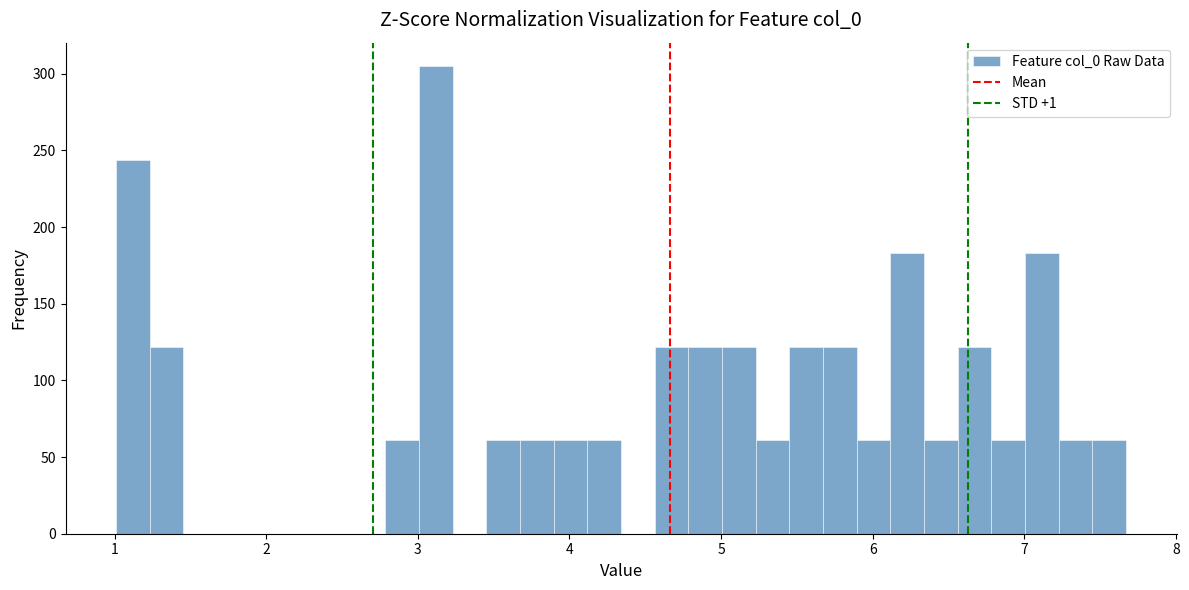

Read against the x-axis, roughly where is the centre of the tallest bar?

3.1